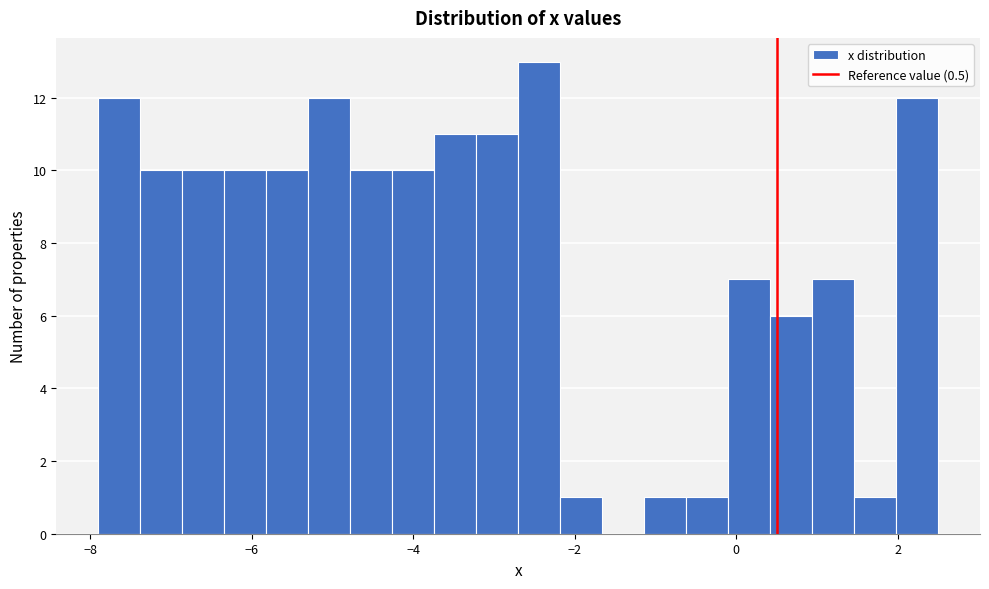

Around what value on the x-axis is the tallest bar? Give the approximate position of its centre, as read against the axis.

-2.4